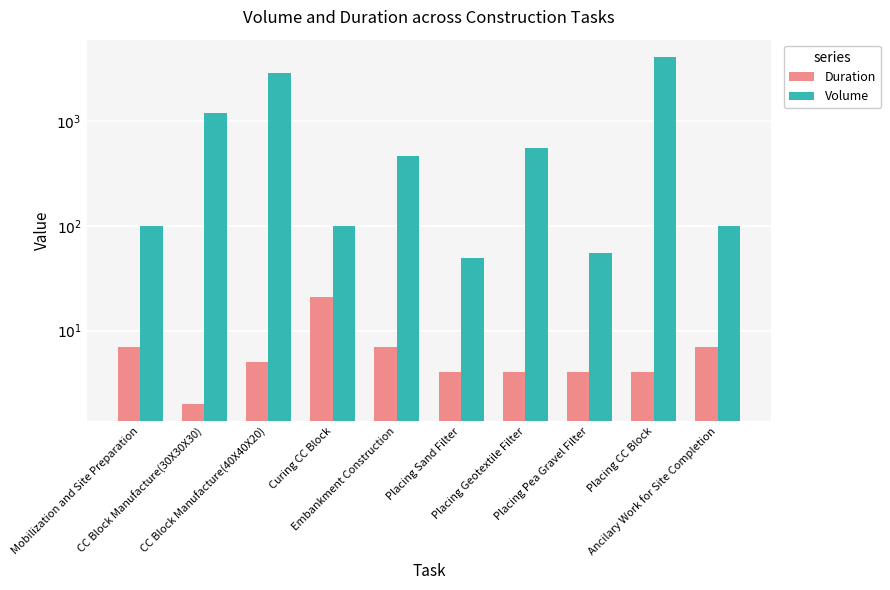

What is the maximum value for Duration?

21